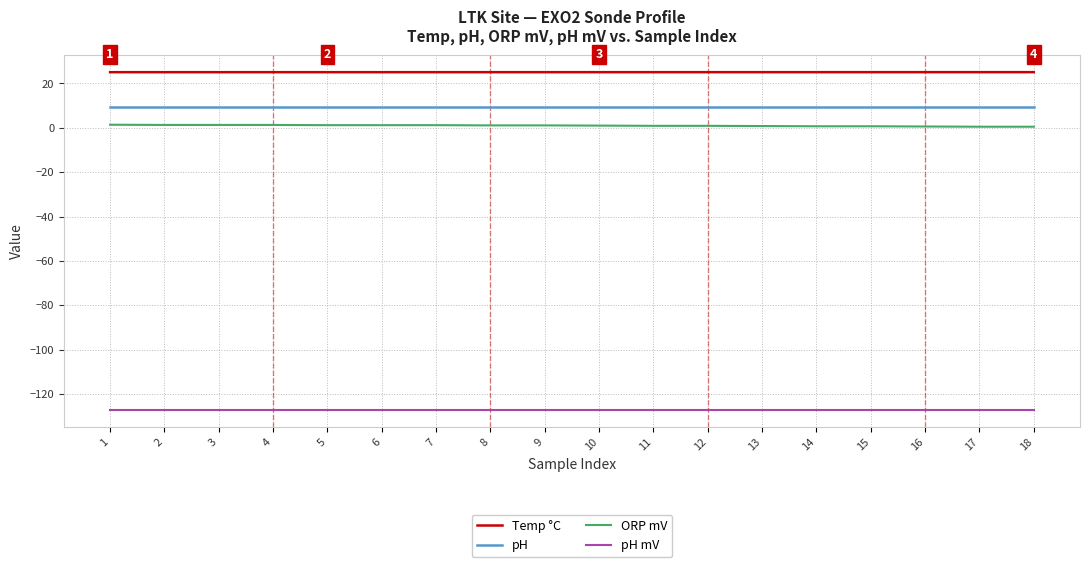

True or false: pH has a value of 16.5 at 2.

False